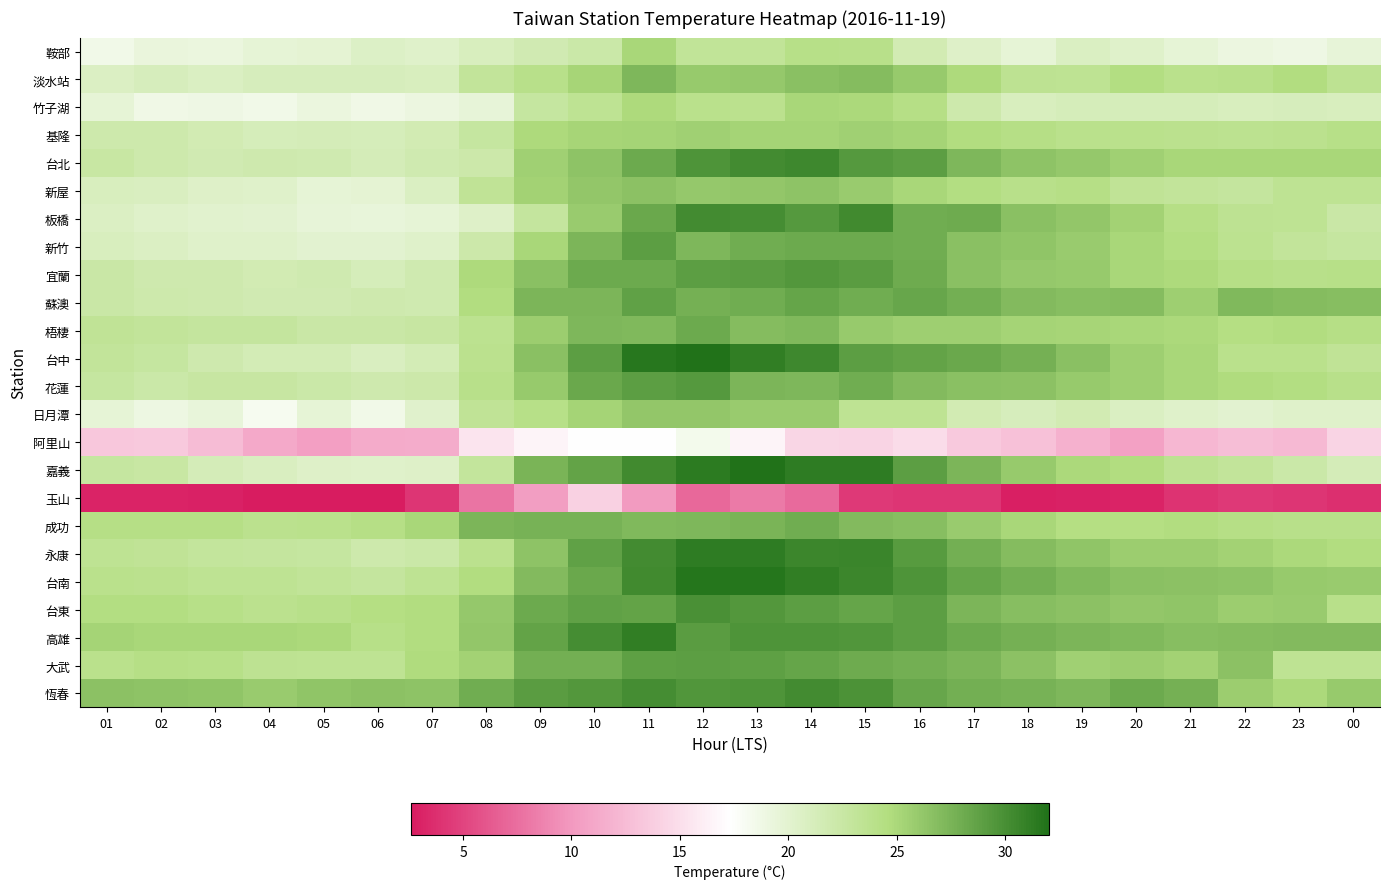

Reading right to left, transcribe all the data shown in this chart.

鞍部: 00=19.5	23=18.9	22=19.1	21=19.6	20=20.3	19=20.8	18=19.6	17=20.5	16=21.6	15=24.0	14=24.1	13=23.2	12=23.2	11=25.1	10=22.3	09=21.7	08=21.0	07=20.3	06=20.6	05=19.8	04=19.6	03=19.2	02=19.3	01=18.6
淡水站: 00=23.6	23=24.6	22=24.0	21=23.9	20=24.5	19=23.4	18=23.6	17=24.8	16=26.0	15=26.9	14=26.7	13=26.1	12=26.0	11=27.2	10=25.2	09=24.0	08=23.1	07=21.0	06=21.2	05=21.2	04=21.1	03=20.8	02=21.1	01=20.7
竹子湖: 00=21.0	23=21.1	22=21.0	21=21.3	20=21.3	19=21.3	18=21.0	17=22.1	16=24.2	15=24.9	14=25.0	13=23.8	12=23.9	11=24.8	10=23.4	09=22.8	08=19.5	07=19.1	06=18.7	05=19.2	04=18.6	03=18.8	02=18.7	01=19.7
基隆: 00=24.1	23=23.8	22=23.7	21=23.8	20=23.9	19=23.9	18=24.2	17=24.6	16=25.3	15=25.5	14=25.3	13=25.3	12=25.5	11=25.3	10=25.2	09=24.8	08=22.8	07=21.6	06=21.3	05=21.4	04=21.3	03=21.6	02=22.1	01=22.1
台北: 00=25.0	23=25.0	22=25.1	21=25.1	20=25.5	19=26.1	18=26.4	17=27.2	16=28.9	15=29.3	14=30.4	13=30.2	12=29.6	11=28.1	10=26.4	09=25.5	08=22.2	07=21.8	06=21.4	05=21.8	04=22.0	03=21.7	02=22.1	01=22.5
新屋: 00=23.4	23=23.4	22=22.9	21=23.1	20=23.3	19=24.2	18=24.0	17=24.5	16=25.0	15=25.8	14=26.4	13=26.2	12=26.1	11=26.6	10=26.2	09=25.4	08=23.3	07=20.8	06=19.8	05=19.6	04=20.3	03=20.5	02=20.9	01=21.0
板橋: 00=22.4	23=23.4	22=23.6	21=24.2	20=25.4	19=26.2	18=26.7	17=28.0	16=27.9	15=30.3	14=29.3	13=30.1	12=30.2	11=28.3	10=25.8	09=22.9	08=20.5	07=19.6	06=19.4	05=19.5	04=20.0	03=20.1	02=20.4	01=20.7
新竹: 00=22.7	23=23.1	22=23.7	21=24.5	20=25.0	19=25.9	18=26.3	17=26.7	16=27.9	15=28.1	14=28.1	13=27.9	12=27.2	11=28.9	10=27.3	09=25.0	08=22.2	07=20.4	06=20.0	05=20.0	04=20.4	03=20.4	02=20.7	01=21.0
宜蘭: 00=24.1	23=24.0	22=24.2	21=24.8	20=25.0	19=26.0	18=26.1	17=26.7	16=28.0	15=29.1	14=29.4	13=29.1	12=29.0	11=28.1	10=28.1	09=26.7	08=24.8	07=21.8	06=21.3	05=21.8	04=21.6	03=21.9	02=22.0	01=22.4
蘇澳: 00=26.8	23=26.9	22=27.1	21=25.6	20=26.9	19=26.8	18=27.0	17=27.8	16=28.4	15=27.9	14=28.5	13=27.9	12=27.7	11=28.7	10=27.4	09=27.3	08=24.6	07=21.8	06=21.9	05=21.7	04=21.7	03=21.9	02=22.1	01=22.4
梧棲: 00=24.3	23=24.6	22=24.4	21=24.9	20=25.1	19=25.2	18=25.3	17=25.6	16=25.6	15=26.0	14=27.1	13=26.9	12=28.1	11=27.1	10=27.2	09=25.7	08=23.7	07=22.6	06=22.4	05=22.4	04=22.9	03=22.9	02=23.1	01=23.3
台中: 00=23.3	23=23.9	22=23.9	21=25.0	20=25.6	19=26.7	18=27.7	17=28.3	16=28.6	15=29.0	14=30.4	13=31.1	12=32.0	11=31.6	10=28.9	09=26.7	08=23.8	07=21.5	06=20.9	05=21.5	04=21.5	03=21.9	02=22.7	01=23.1
花蓮: 00=24.0	23=24.5	22=24.7	21=25.1	20=25.6	19=26.0	18=26.5	17=26.7	16=27.0	15=27.9	14=27.2	13=27.3	12=29.3	11=28.9	10=28.3	09=26.0	08=24.0	07=22.2	06=22.0	05=22.3	04=22.6	03=22.6	02=22.3	01=22.7
日月潭: 00=20.4	23=20.4	22=20.0	21=20.3	20=20.8	19=21.6	18=21.2	17=21.6	16=23.4	15=23.4	14=25.8	13=25.8	12=26.2	11=26.2	10=25.3	09=24.1	08=23.3	07=20.2	06=18.6	05=19.6	04=18.2	03=19.4	02=19.0	01=19.7
阿里山: 00=14.3	23=12.3	22=12.6	21=12.2	20=10.6	19=11.7	18=12.9	17=13.4	16=14.8	15=14.3	14=14.4	13=16.5	12=18.4	11=17.3	10=17.2	09=16.6	08=15.4	07=11.4	06=11.3	05=10.5	04=11.1	03=12.5	02=13.5	01=13.3
嘉義: 00=21.4	23=22.3	22=23.1	21=23.6	20=24.6	19=24.9	18=26.0	17=27.4	16=28.9	15=31.3	14=31.3	13=31.9	12=31.4	11=30.3	10=28.6	09=27.5	08=23.0	07=20.5	06=20.4	05=20.5	04=20.9	03=21.4	02=22.5	01=22.8
玉山: 00=3.8	23=4.1	22=4.4	21=4.0	20=3.1	19=3.0	18=2.9	17=4.1	16=4.1	15=4.4	14=7.2	13=8.2	12=7.1	11=10.1	10=14.0	09=10.3	08=7.8	07=4.2	06=2.7	05=2.6	04=2.6	03=3.0	02=3.1	01=3.1
成功: 00=24.0	23=24.0	22=24.2	21=24.6	20=24.4	19=24.4	18=25.0	17=25.8	16=26.8	15=27.0	14=27.9	13=27.5	12=27.2	11=27.1	10=27.6	09=27.6	08=27.3	07=25.1	06=24.2	05=23.9	04=23.8	03=24.3	02=24.2	01=24.3
永康: 00=24.6	23=24.9	22=25.4	21=25.7	20=25.7	19=26.3	18=26.9	17=27.8	16=29.2	15=30.7	14=30.6	13=31.3	12=31.2	11=30.2	10=28.7	09=26.4	08=23.8	07=22.3	06=22.1	05=22.7	04=22.9	03=23.0	02=23.3	01=23.4
台南: 00=25.8	23=26.0	22=26.4	21=26.5	20=26.7	19=27.1	18=27.8	17=28.5	16=29.7	15=30.6	14=31.1	13=31.7	12=31.7	11=30.3	10=28.3	09=27.0	08=24.6	07=23.4	06=22.9	05=23.2	04=23.4	03=23.5	02=23.8	01=23.9
台東: 00=24.0	23=25.8	22=25.7	21=26.3	20=26.2	19=26.5	18=26.8	17=27.4	16=28.9	15=28.5	14=28.9	13=29.4	12=29.9	11=28.6	10=28.7	09=28.2	08=26.1	07=24.6	06=24.4	05=24.0	04=23.8	03=24.1	02=24.5	01=24.5
高雄: 00=27.0	23=27.0	22=26.9	21=26.8	20=27.1	19=27.4	18=27.7	17=28.1	16=28.9	15=29.5	14=29.6	13=29.7	12=29.1	11=31.1	10=30.1	09=28.6	08=26.2	07=24.6	06=24.1	05=24.9	04=25.0	03=25.0	02=25.0	01=25.3
大武: 00=23.5	23=23.4	22=26.5	21=25.4	20=25.7	19=25.5	18=26.5	17=27.3	16=27.8	15=28.0	14=28.5	13=28.8	12=28.9	11=28.8	10=27.8	09=27.8	08=25.4	07=24.7	06=23.5	05=23.5	04=23.6	03=24.1	02=24.3	01=23.9
恆春: 00=26.0	23=24.9	22=25.7	21=27.7	20=28.2	19=27.2	18=27.6	17=27.8	16=28.4	15=29.8	14=30.2	13=29.6	12=29.5	11=30.1	10=29.4	09=29.1	08=27.9	07=26.4	06=26.6	05=26.3	04=25.9	03=26.3	02=26.4	01=26.6